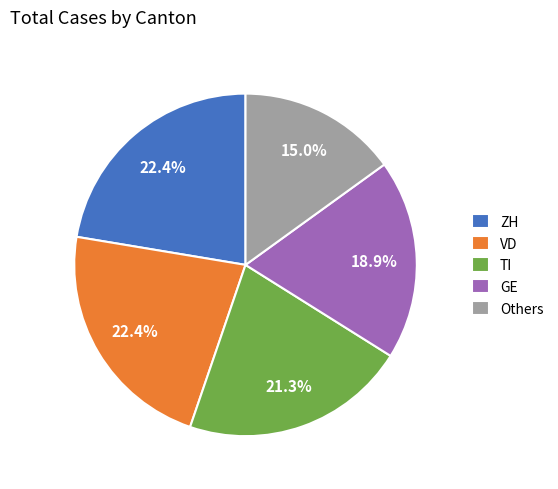

What portion of the pie excludes ZH?

77.6%